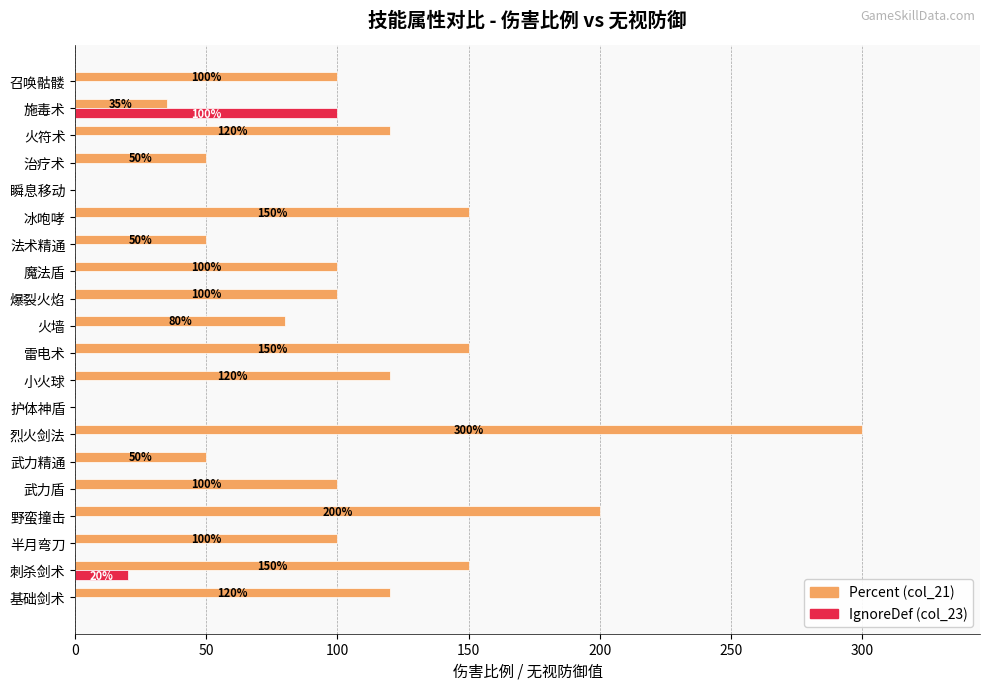

Which series changed the most between 刺杀剑术 and 武力盾?

Percent (col_21)